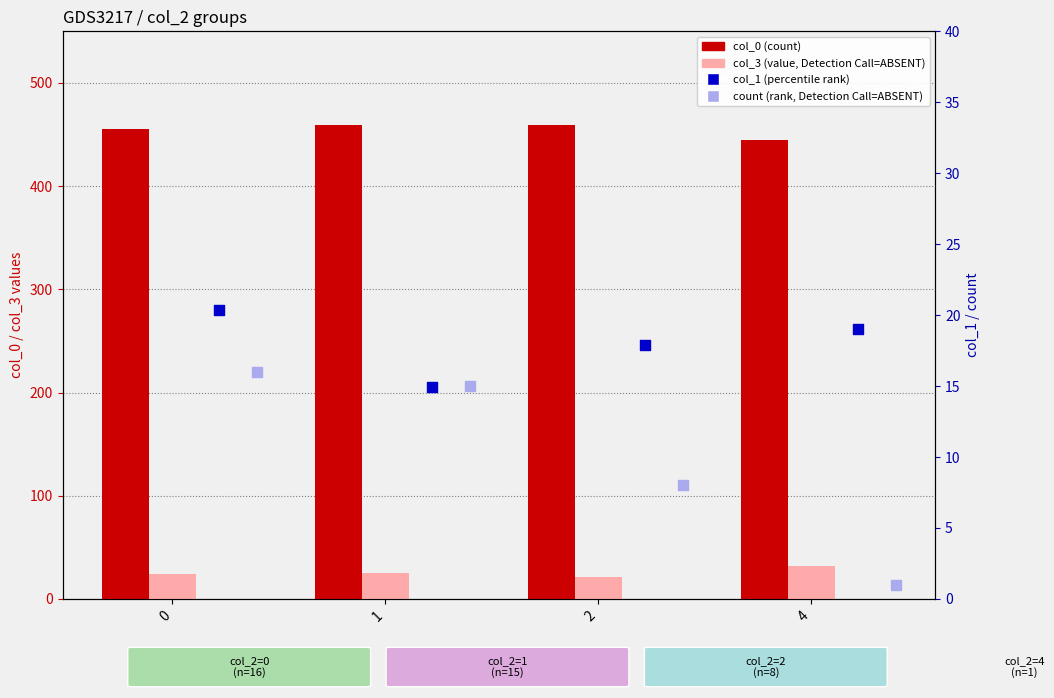

What are all the series names shown in the legend?

col_0 (count), col_3 (value, Detection Call=ABSENT), col_1 (percentile rank), count (rank, Detection Call=ABSENT)